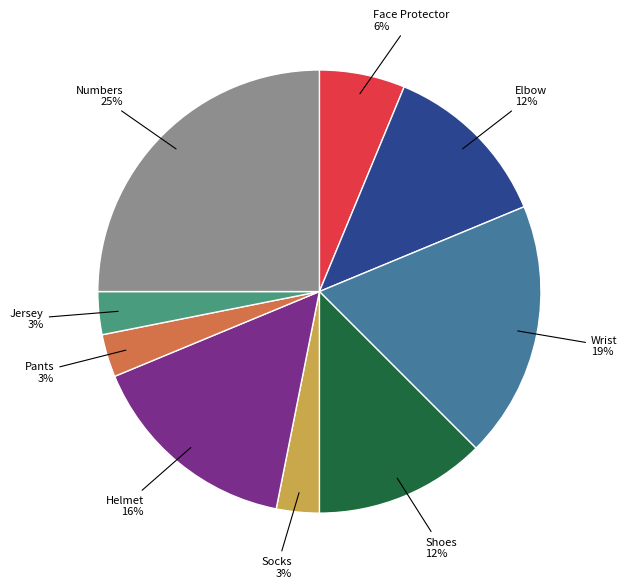

To the nearest percent, what is the difference between the largest and smallest slice percentages?

22%